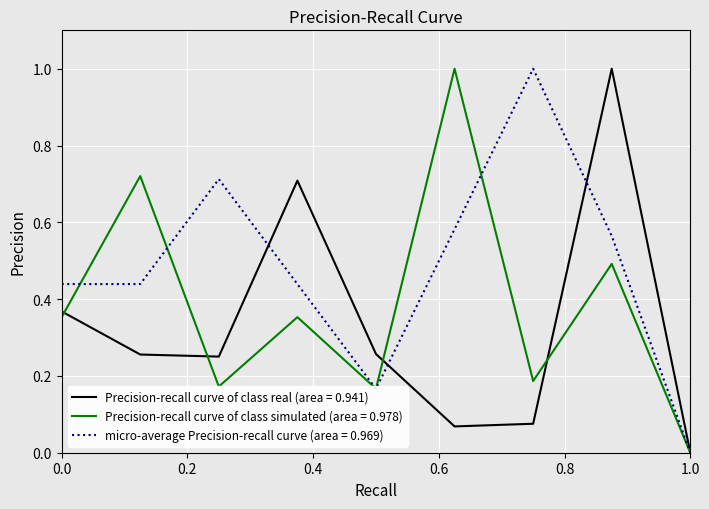

Which series has the largest total across all categories?

micro-average Precision-recall curve (area = 0.969)